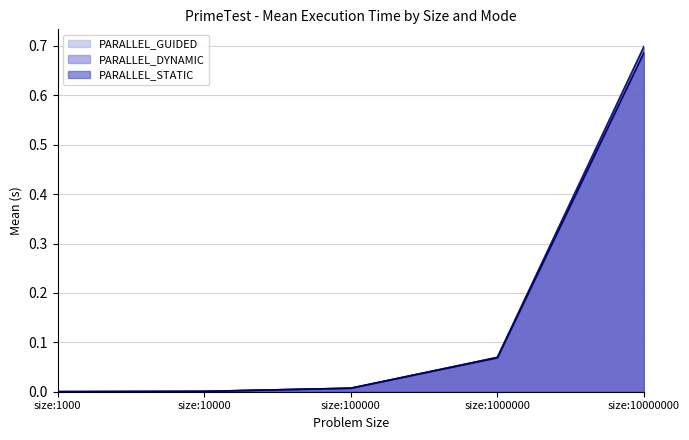

Which series has the largest range (max minus min)?

PARALLEL_DYNAMIC